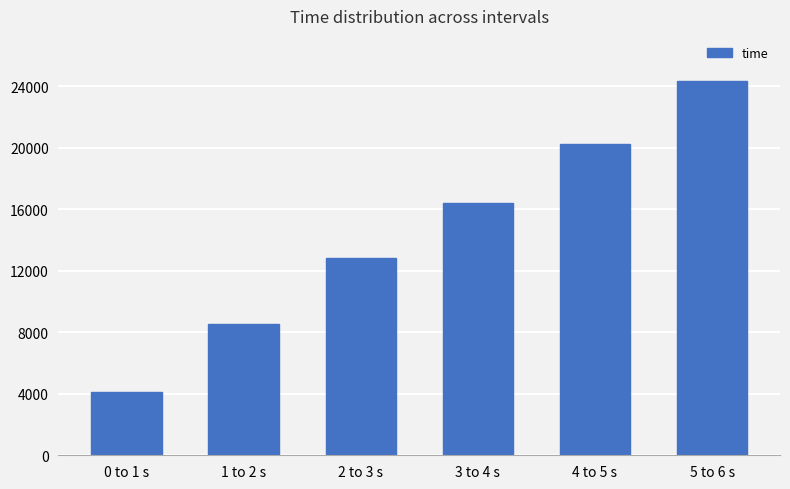

At which label is the value closest to 14237?

2 to 3 s